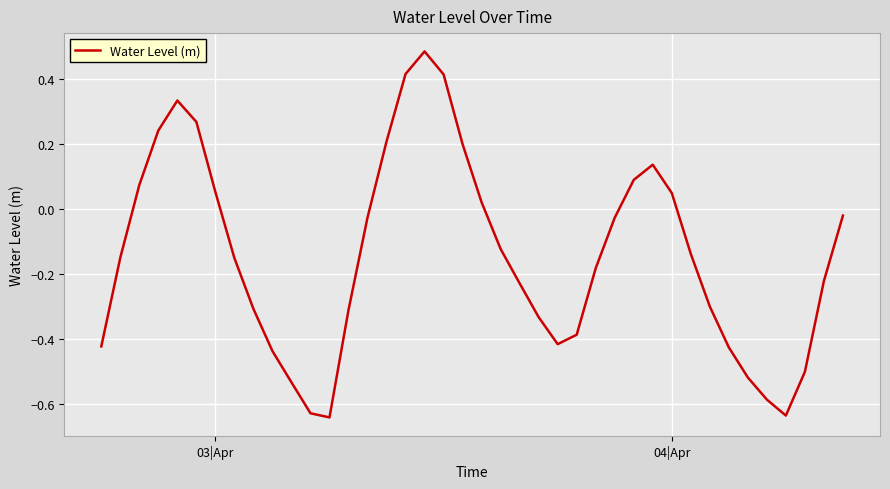

What is the difference between the maximum and minimum values?

1.1